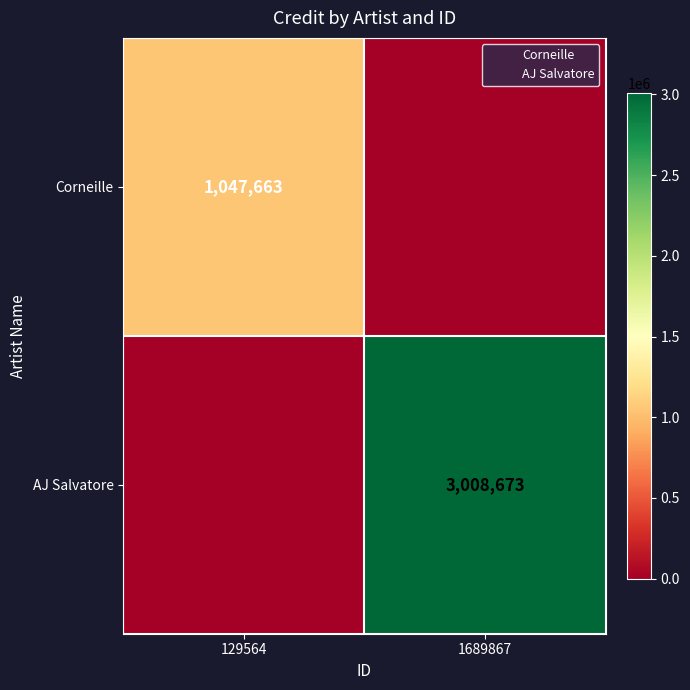

Is it true that Corneille equals 1047663 at 129564?

True